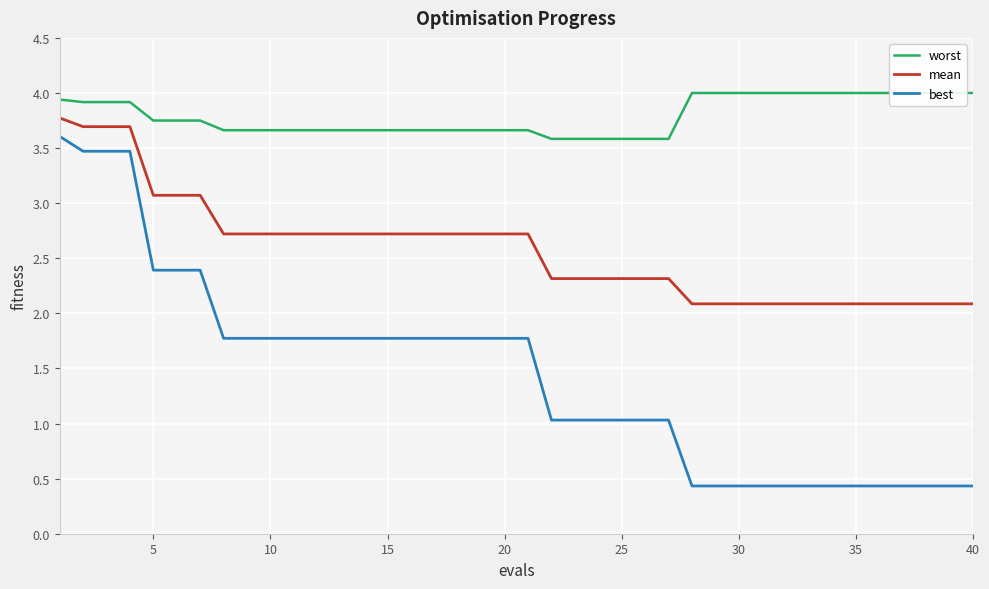

What is the value of the best point at the 2nd from the left?

3.5